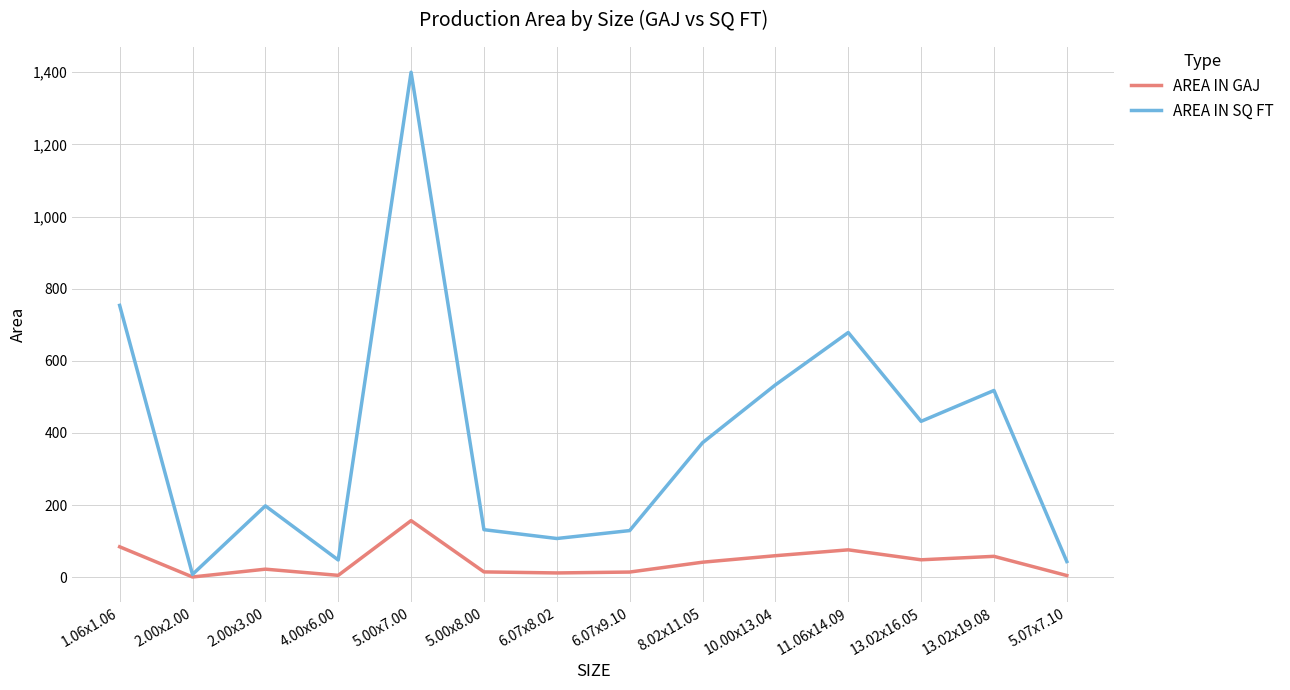

What is the total value across all series at 8.02x11.05?

414.8